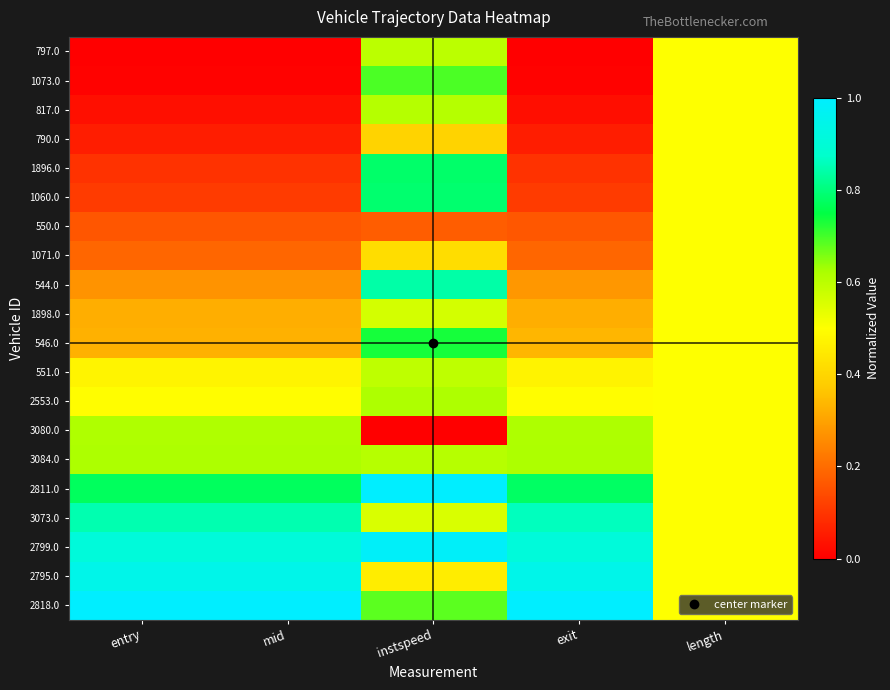

At which category is the sum across all series the highest?

instspeed